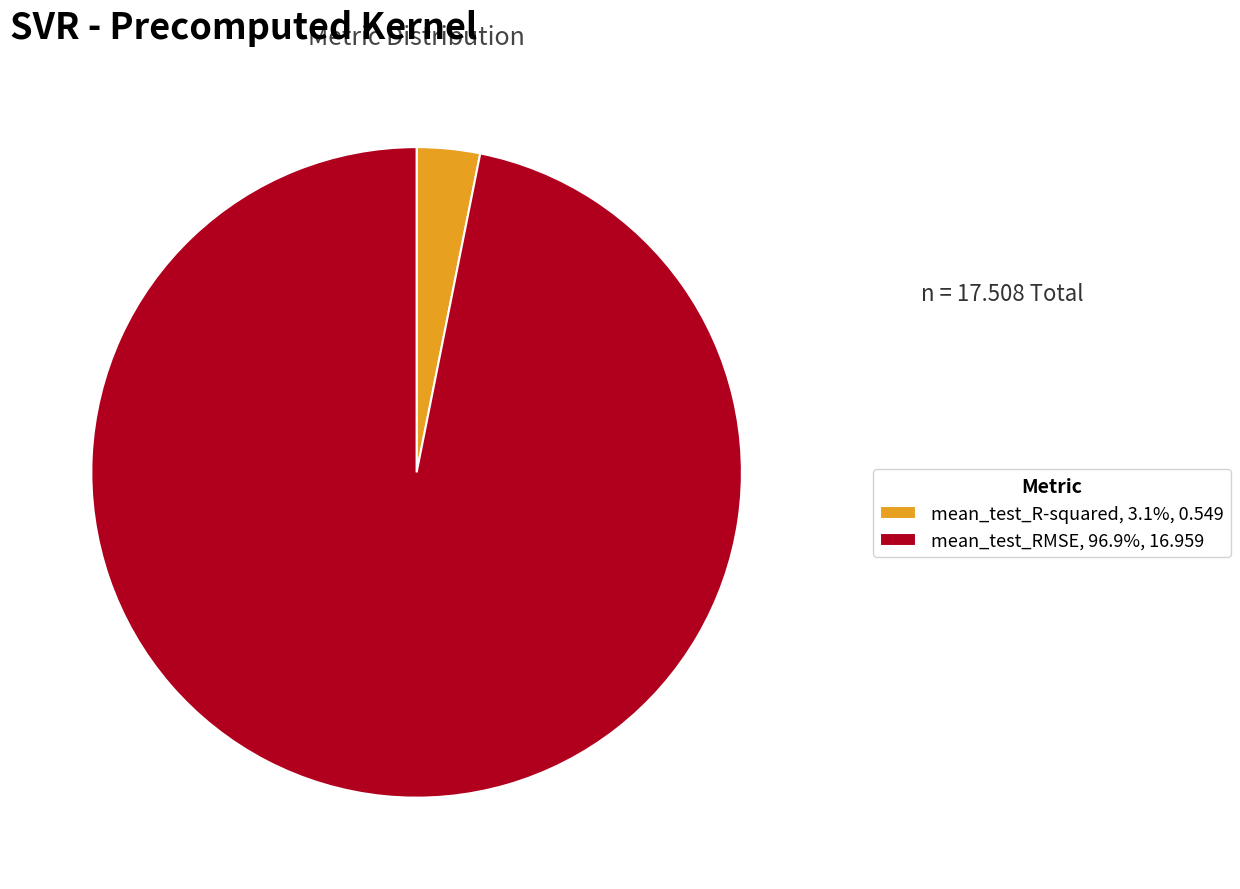

Is there a majority slice in this chart?

Yes